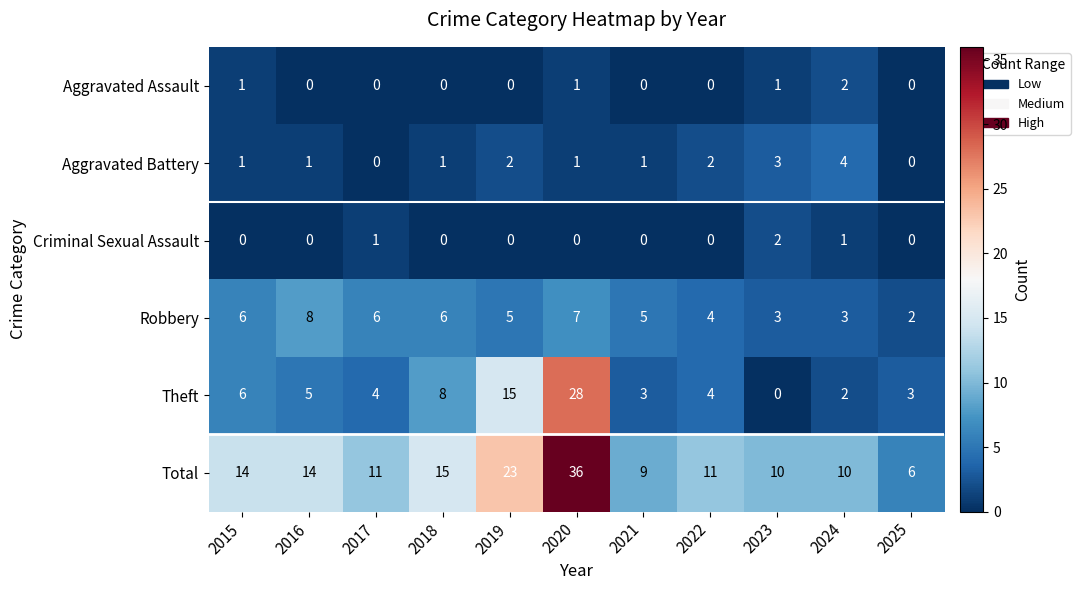

True or false: Aggravated Assault has a value of 1 at 2020.

True